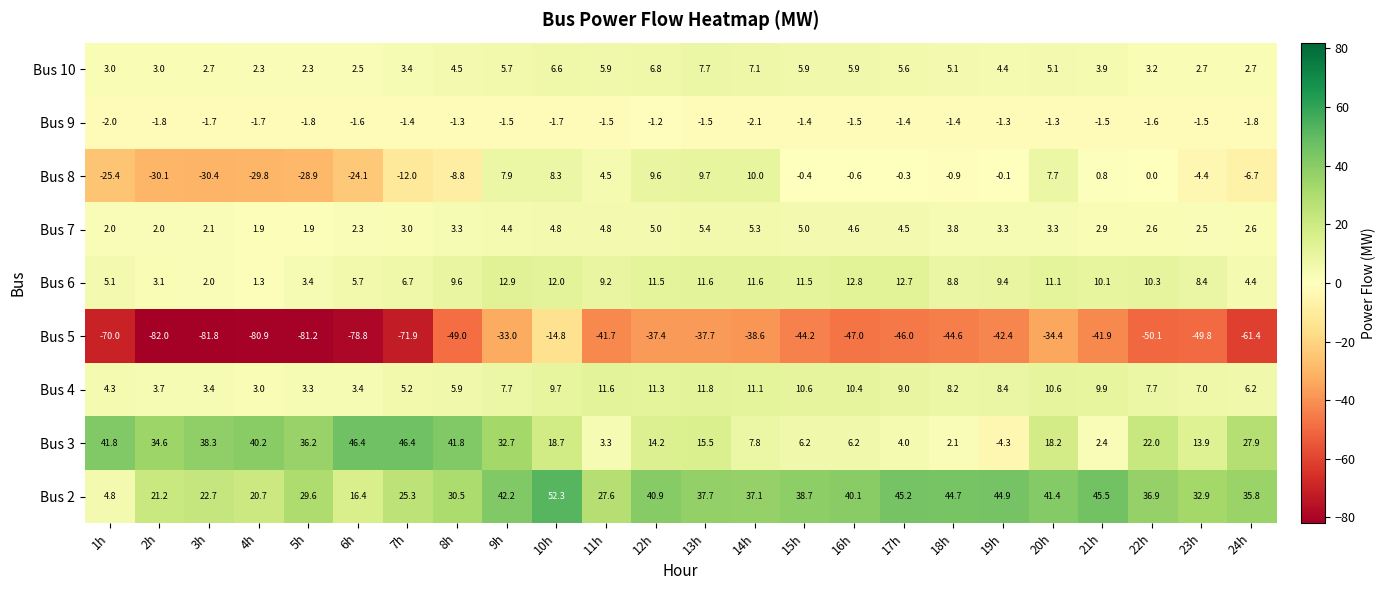

Which series has the widest spread of values?

Bus 5